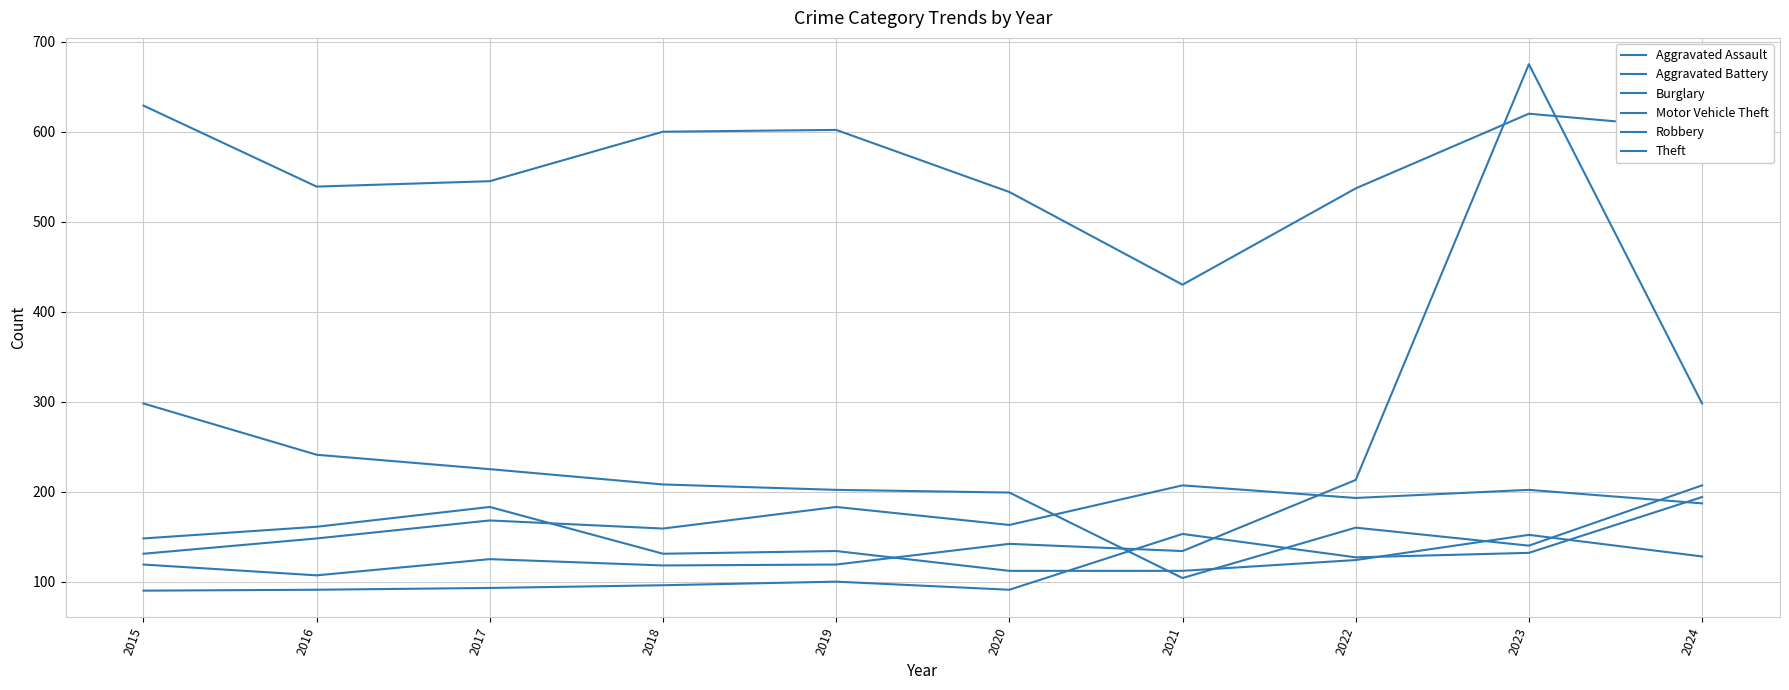

What is the difference between the highest and lowest values at 2015?

539